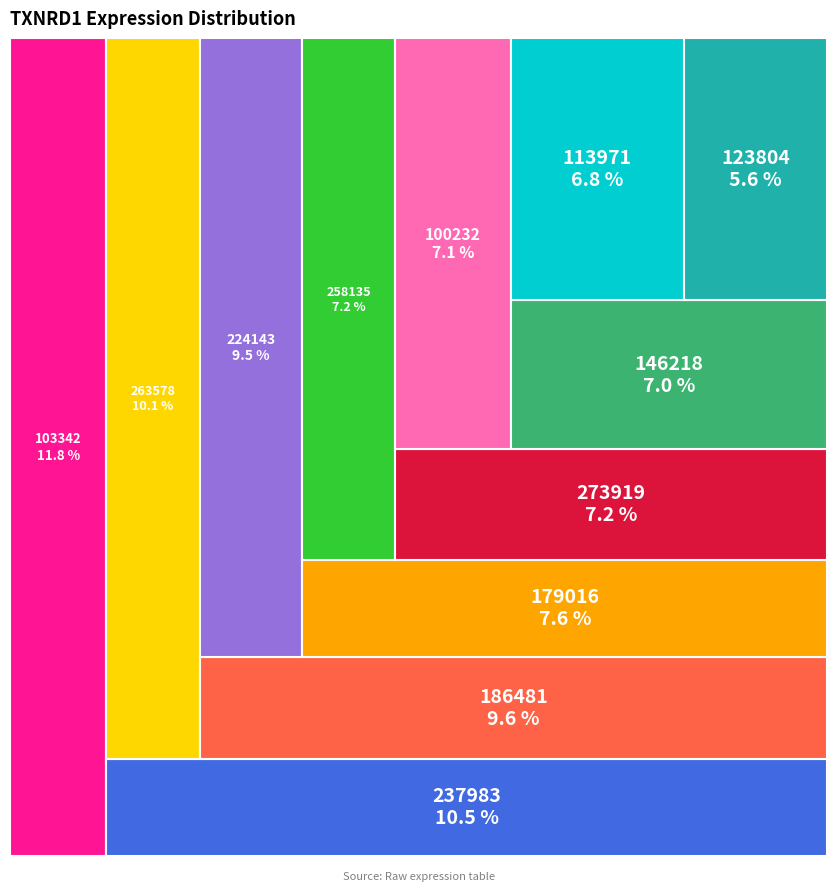

To the nearest percent, what percentage of the pie is 224143?

9%